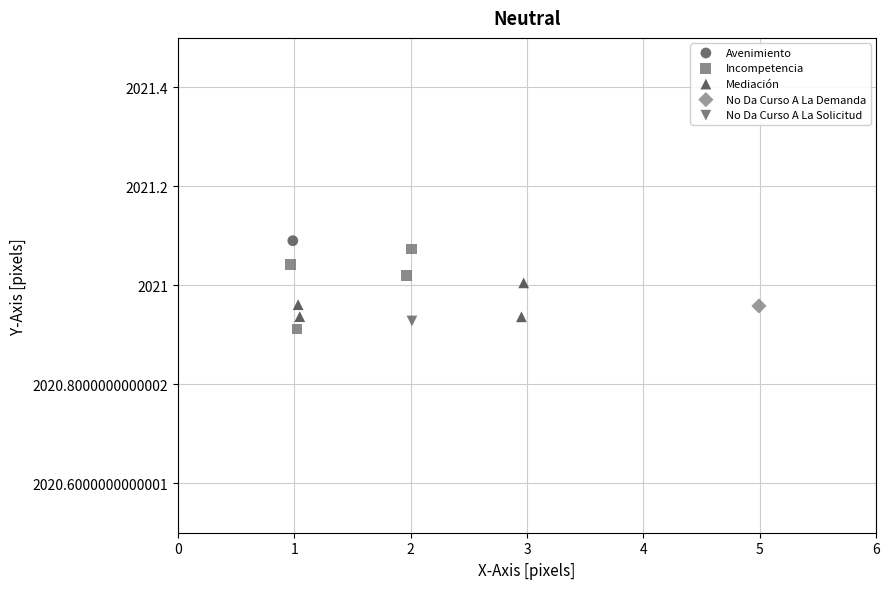

What are all the series names shown in the legend?

Avenimiento, Incompetencia, Mediación, No Da Curso A La Demanda, No Da Curso A La Solicitud